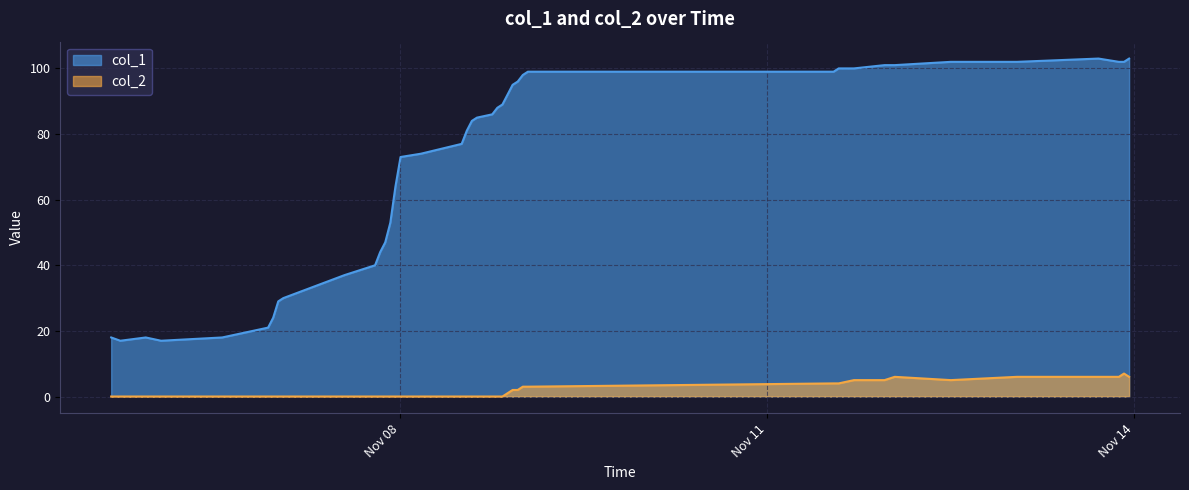

Which series has the widest spread of values?

col_1